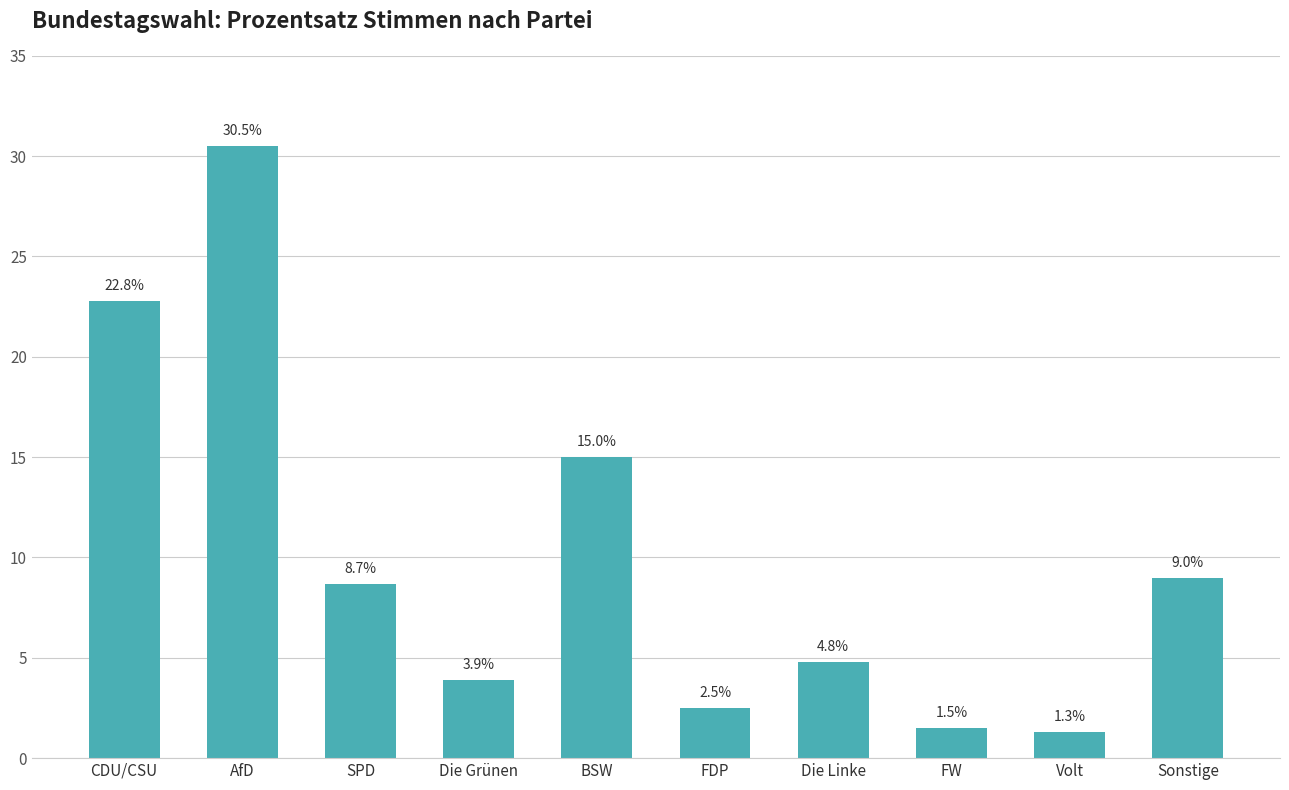

Are the bars grouped side by side (vs. stacked)?

No